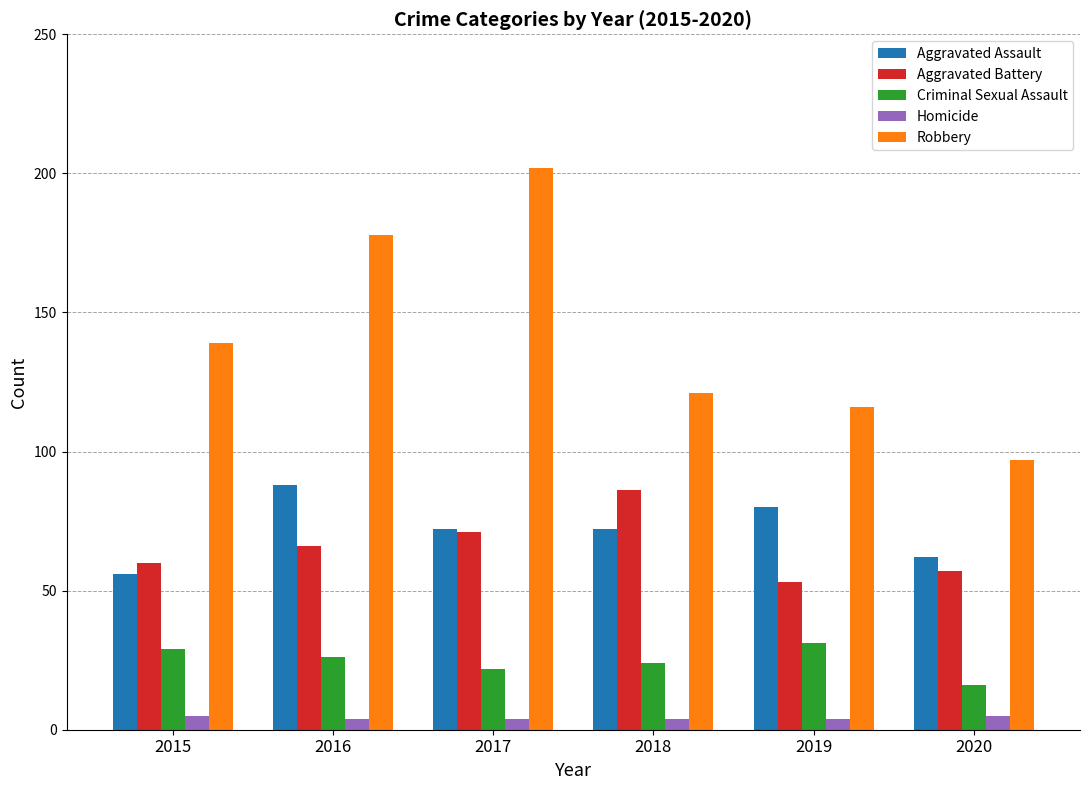

What is the approximate value of Robbery at 2018, to the nearest 50?

100